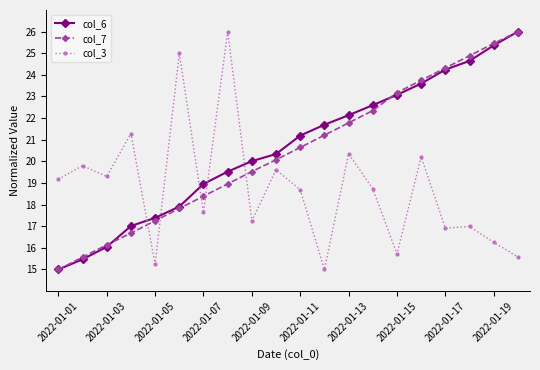

What is the average value of the col_6 series?

20.6